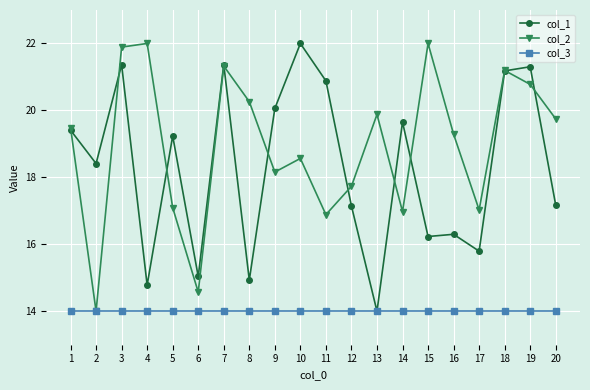

Between 1 and 17, which series saw the biggest shift?

col_1